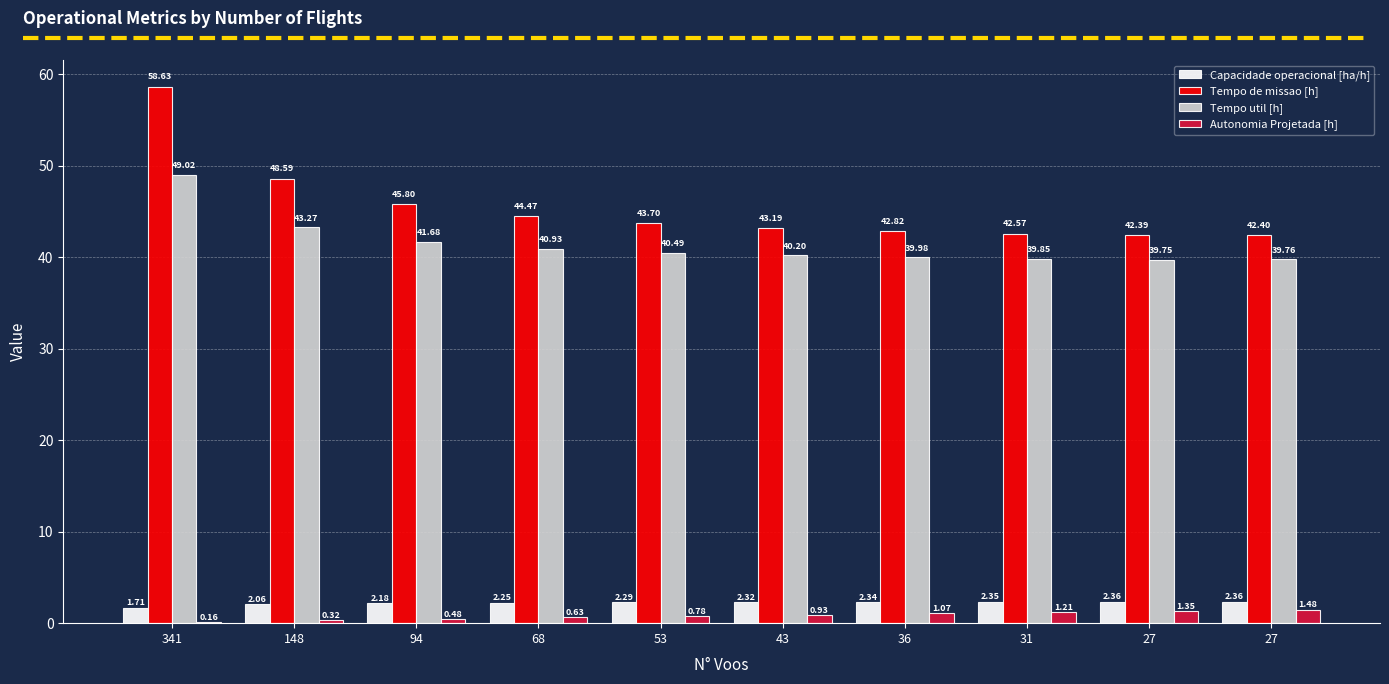

What is the difference between the highest and lowest values at 27?

41.0